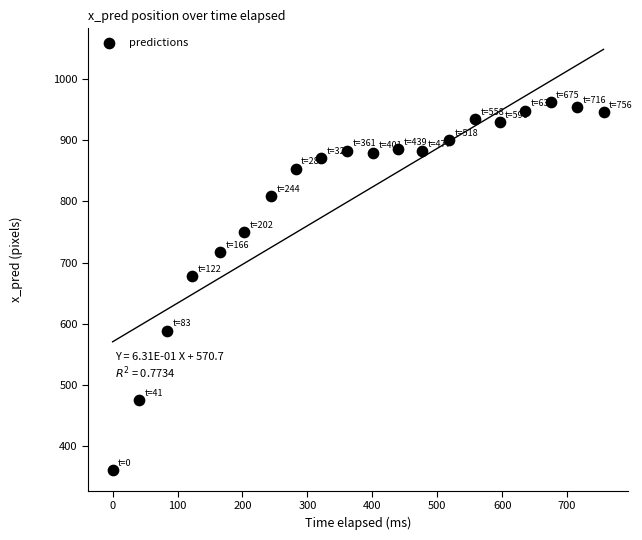

What is the range of Y values (max minus min)?

599.6